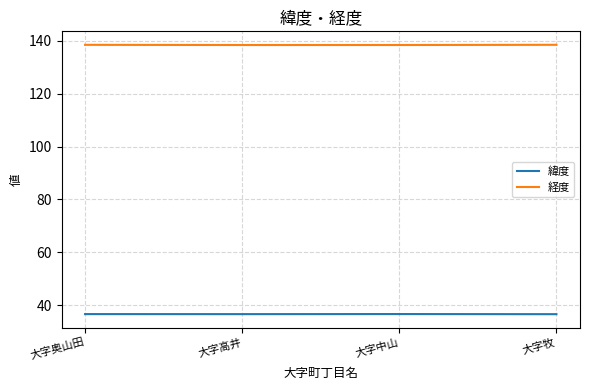

At how many categories does at least one series exceed 75?

4